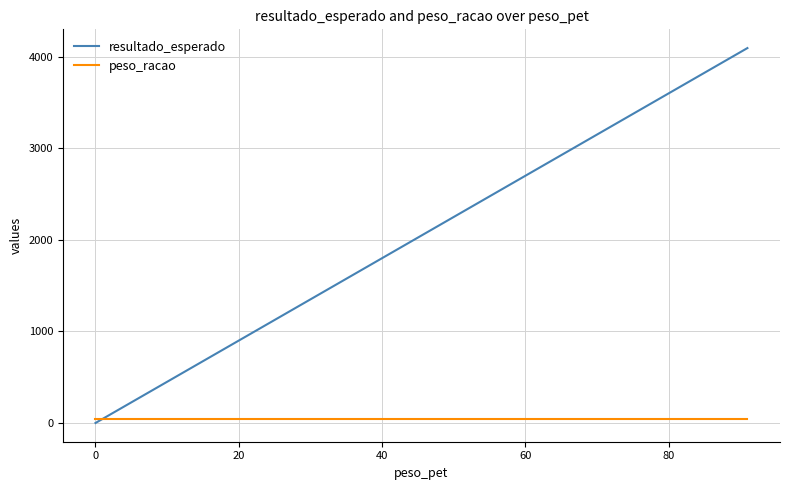

What is the maximum value for resultado_esperado?

4095